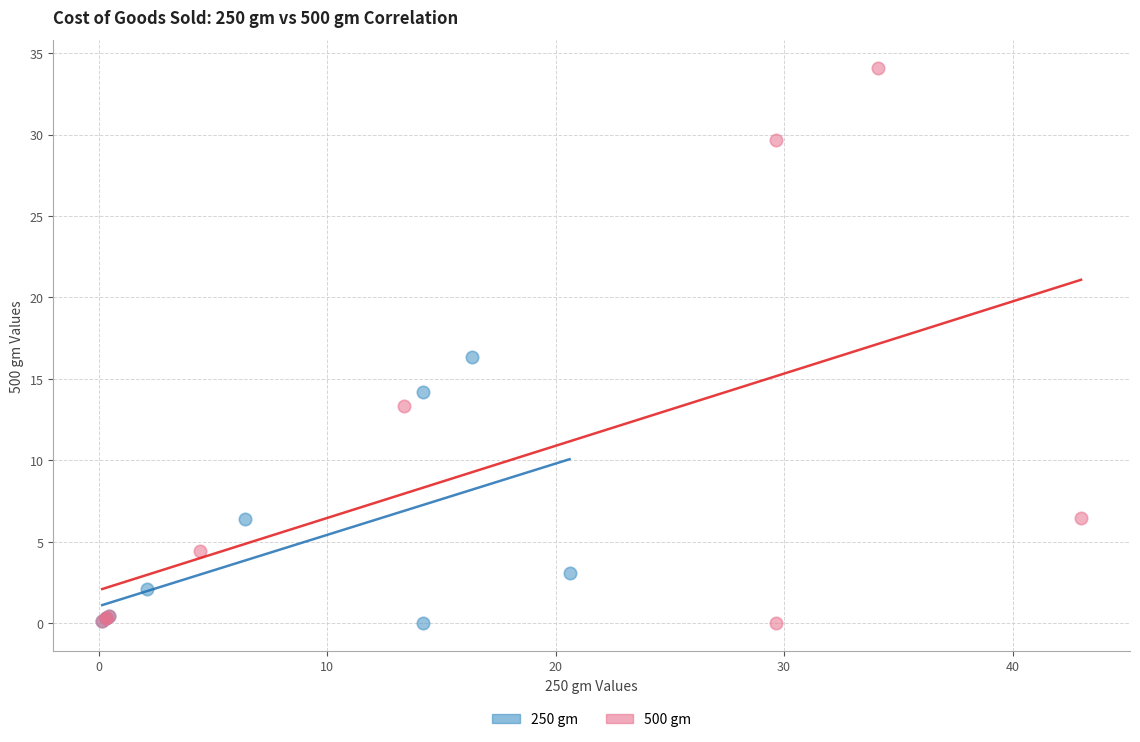

Which series contains the highest Y value?

500 gm